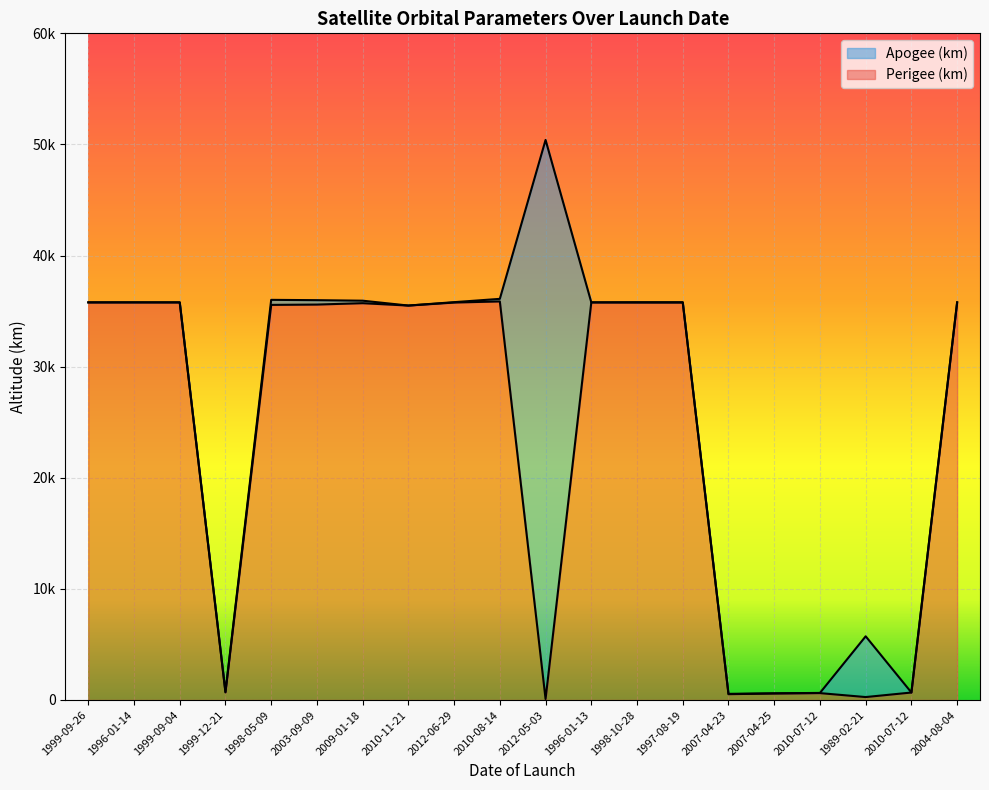

Rank the series by their maximum value, from highest to lowest.

Apogee (km), Perigee (km)